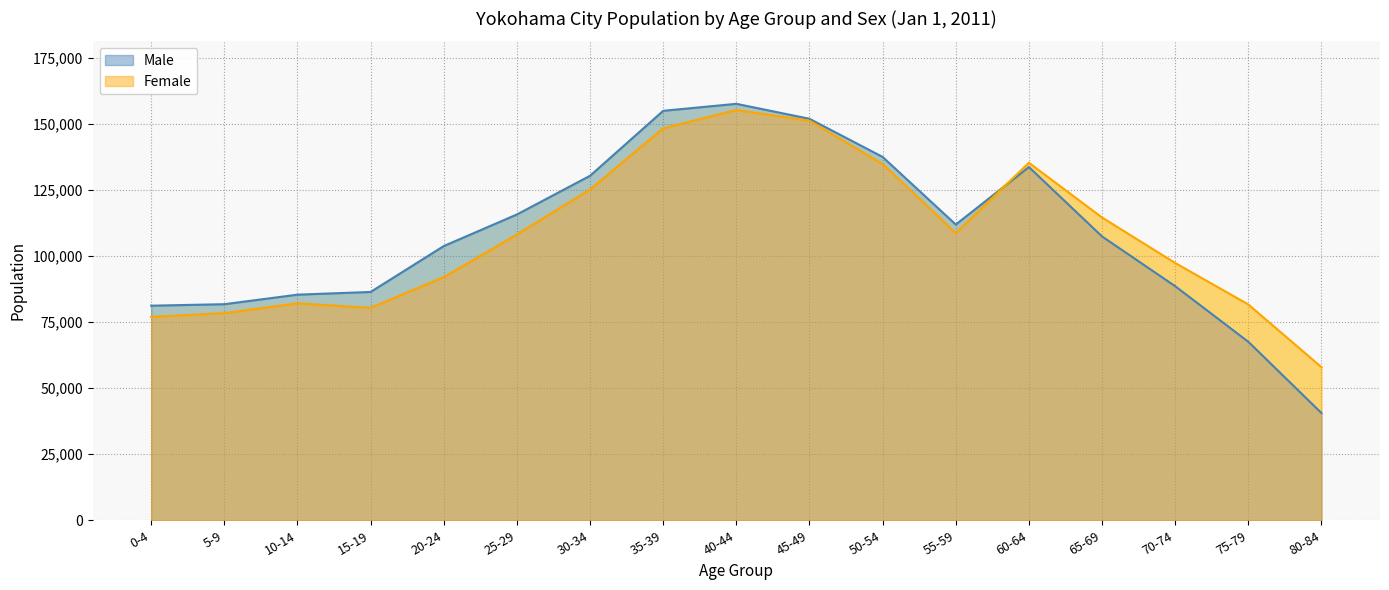

Which series has the widest spread of values?

Male (left)